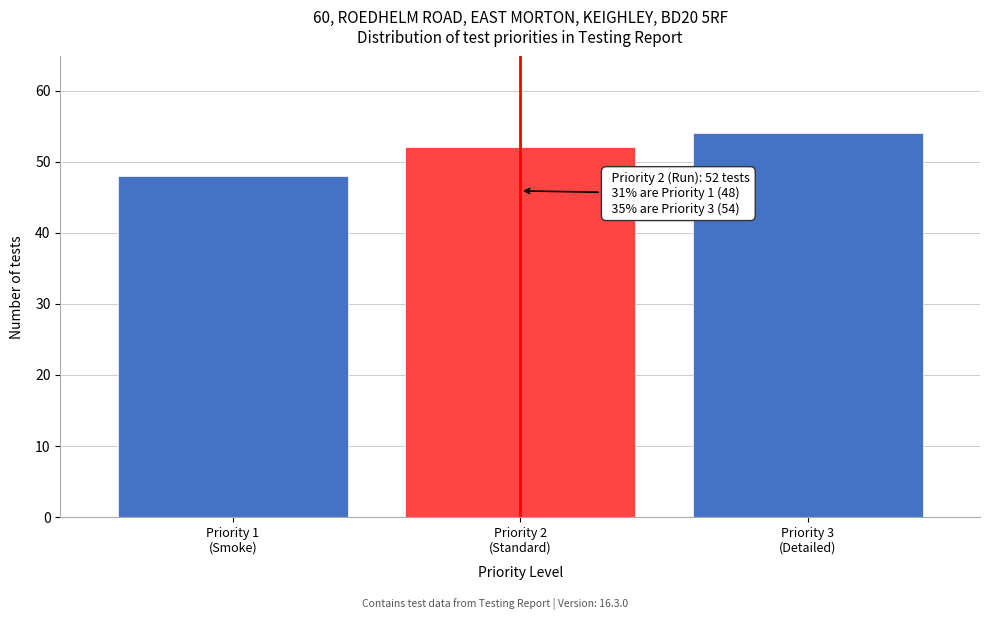

Reading left to right, list all the values displayed in this chart.

48	52	54